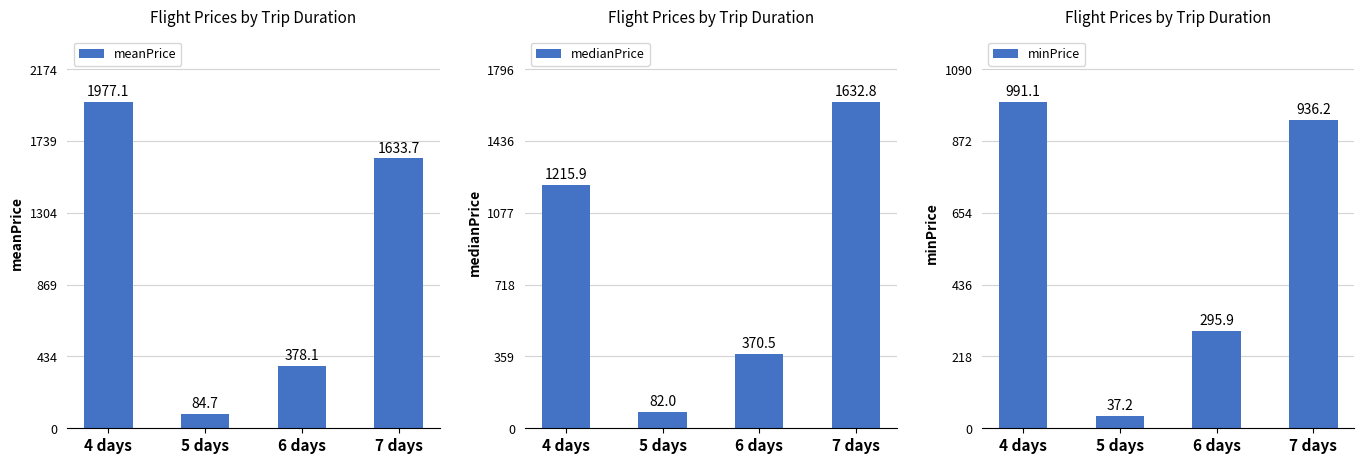

Between 4 days and 6 days, which series saw the biggest shift?

meanPrice